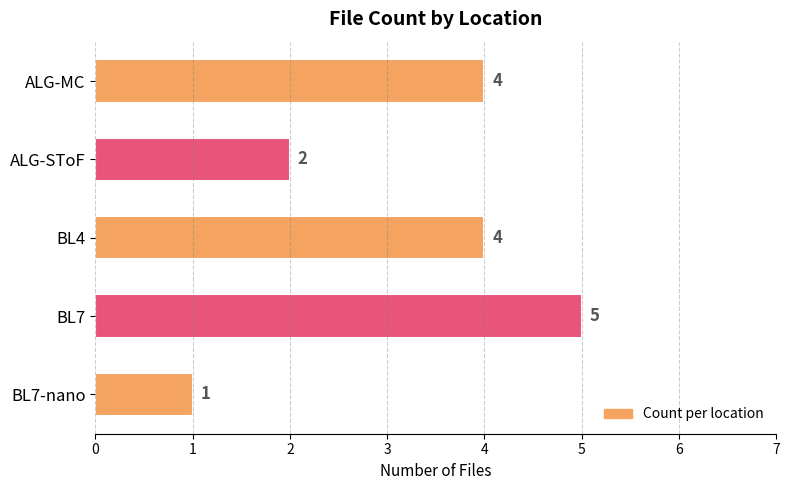

How many values are between 2 and 4?

3